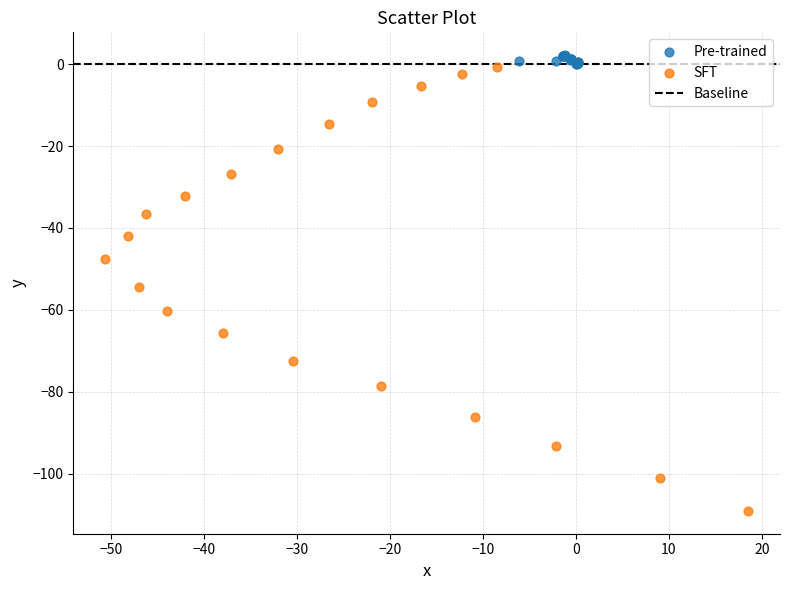

Which series contains the lowest Y value?

SFT